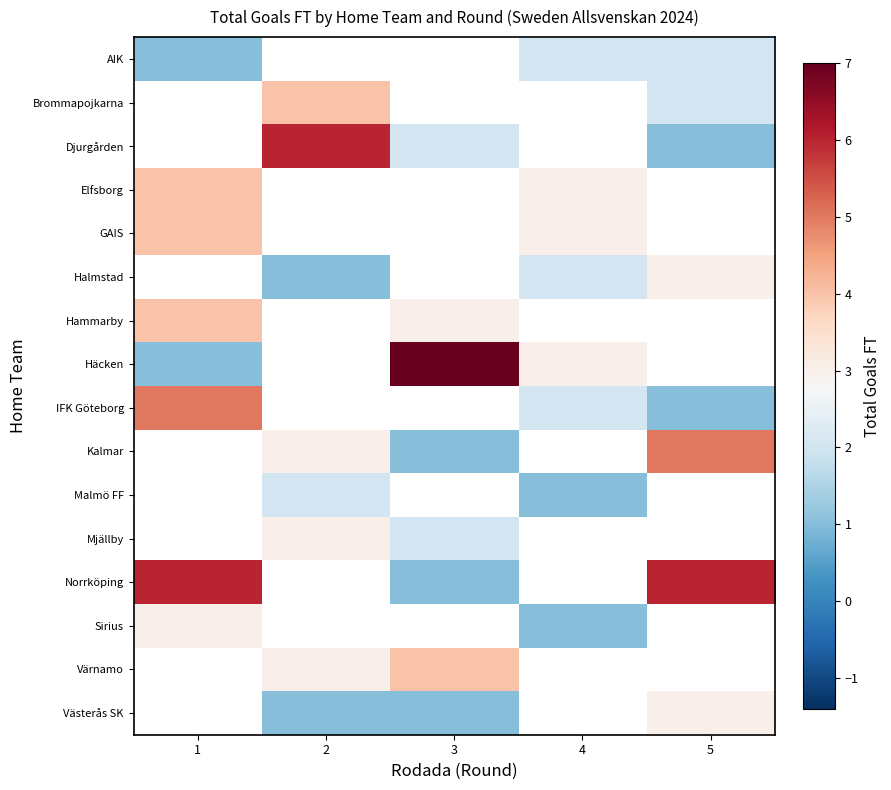

At how many categories does at least one series exceed 1?

5